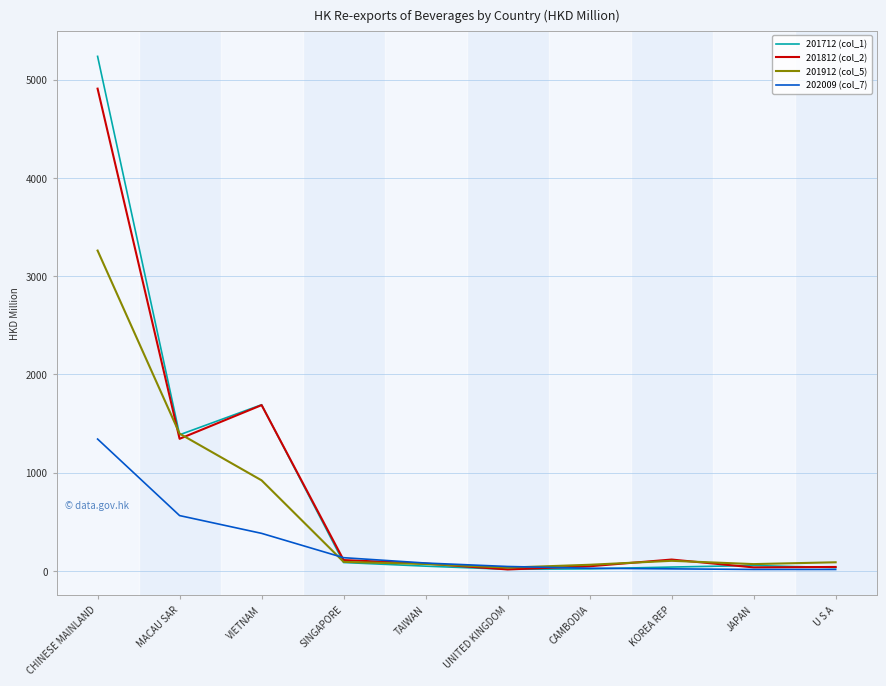

How many categories are shown in the chart?

10